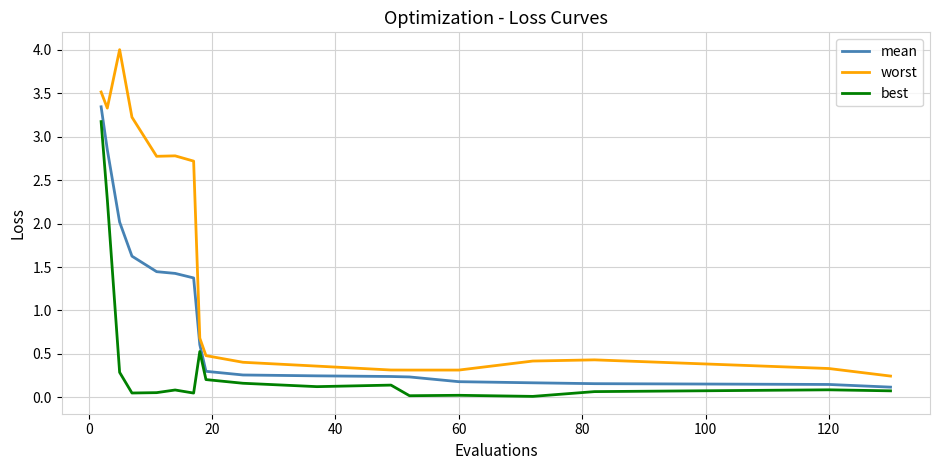

How many lines are shown in the chart?

3